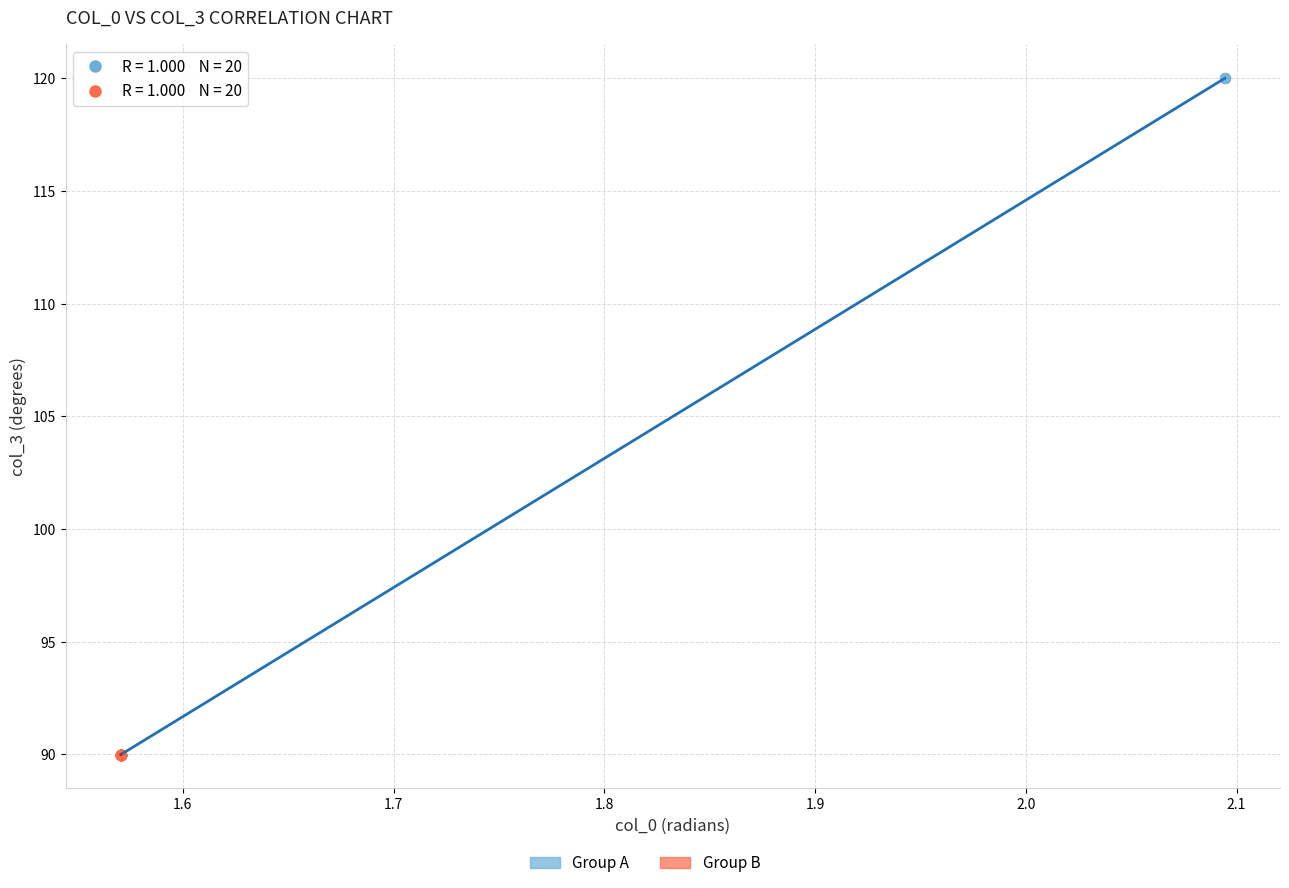

Which series reaches the maximum Y coordinate?

Group A